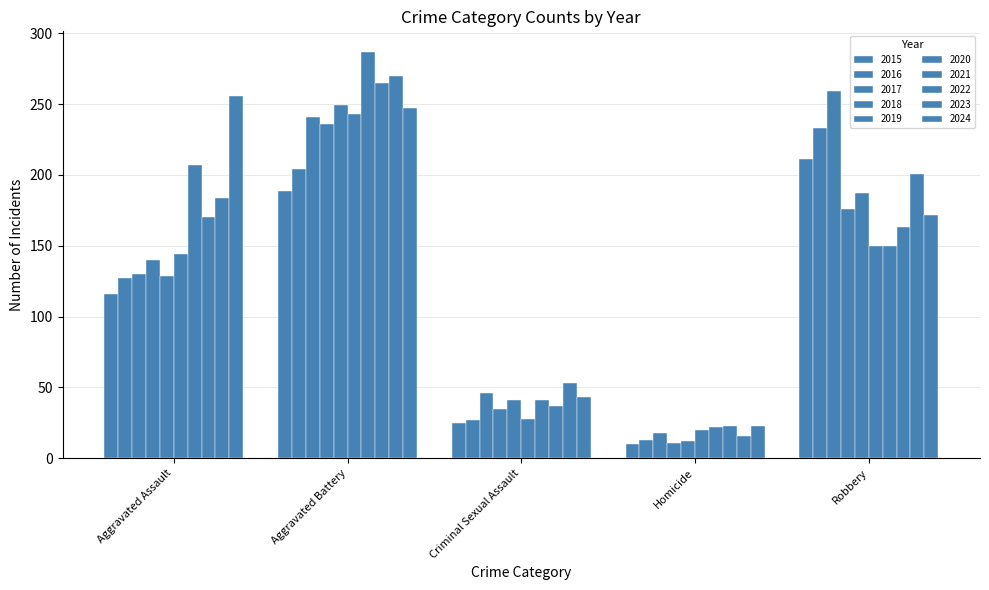

How many data points in 2024 are less than 172?

2